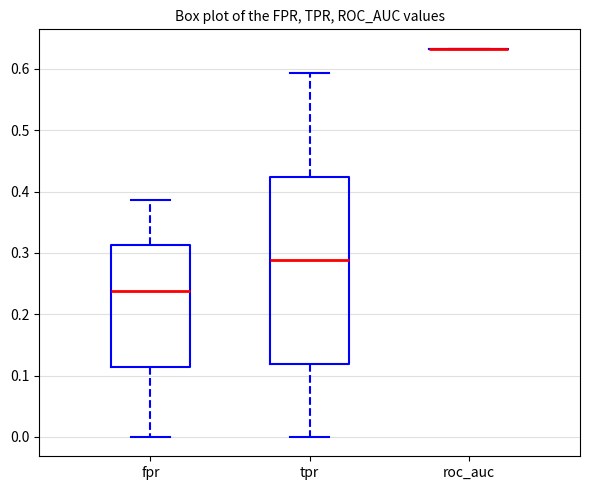

Which box is the tallest, from its lower edge to its upper edge?

tpr